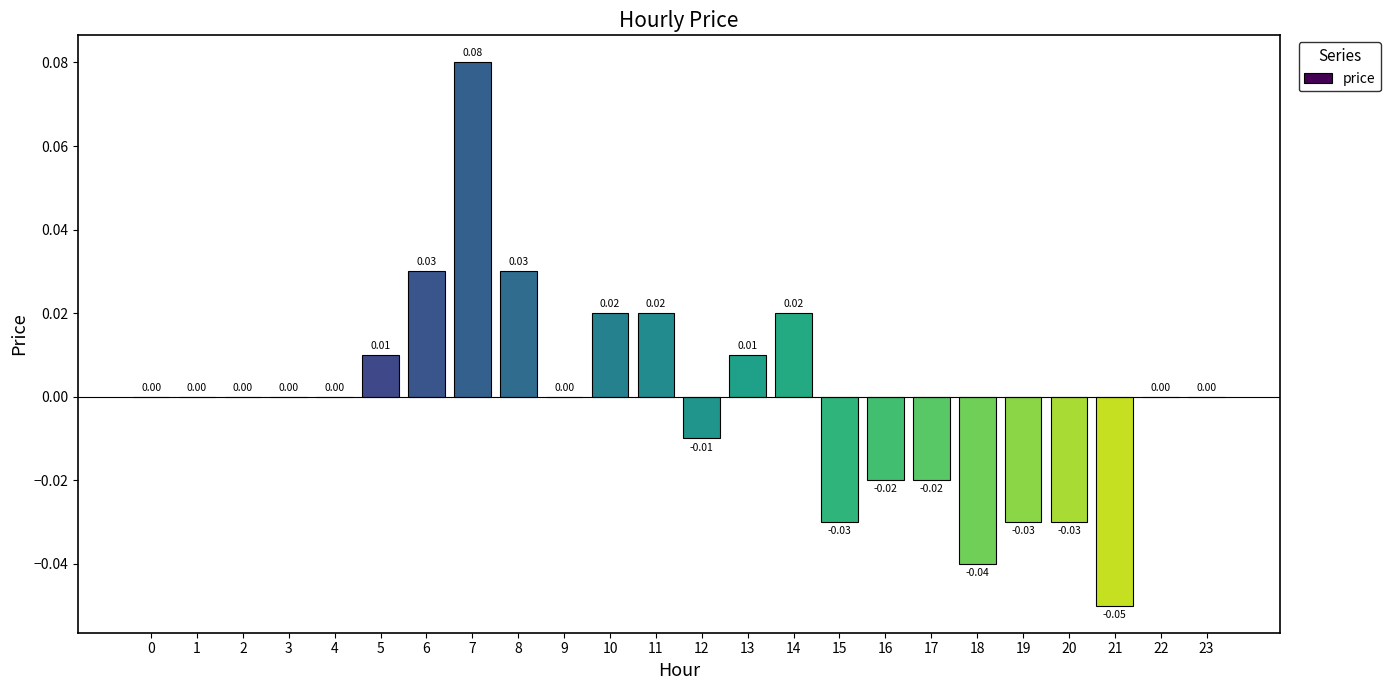

Which category has the highest value across all series?

7